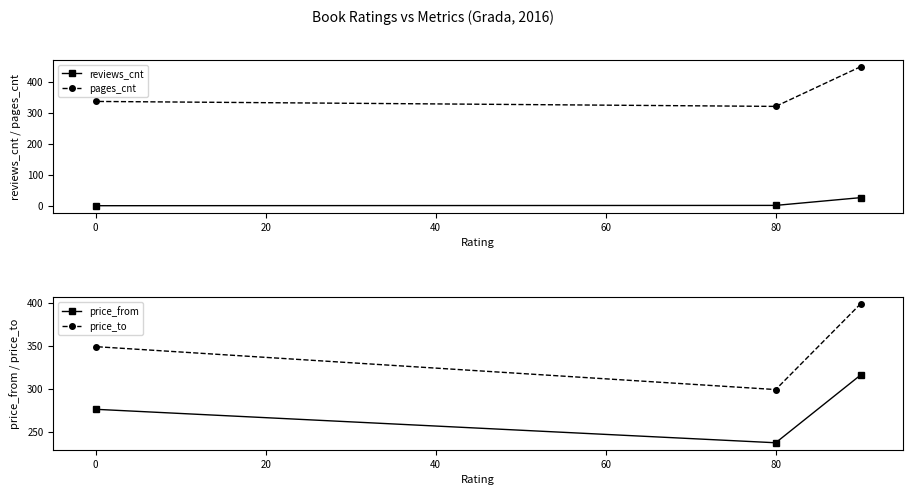

What is the highest value of the pages_cnt series?

448